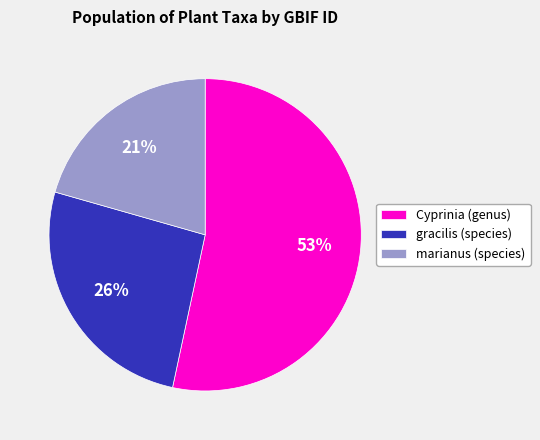

To the nearest percent, what is the combined percentage of gracilis (species) and marianus (species)?

47%